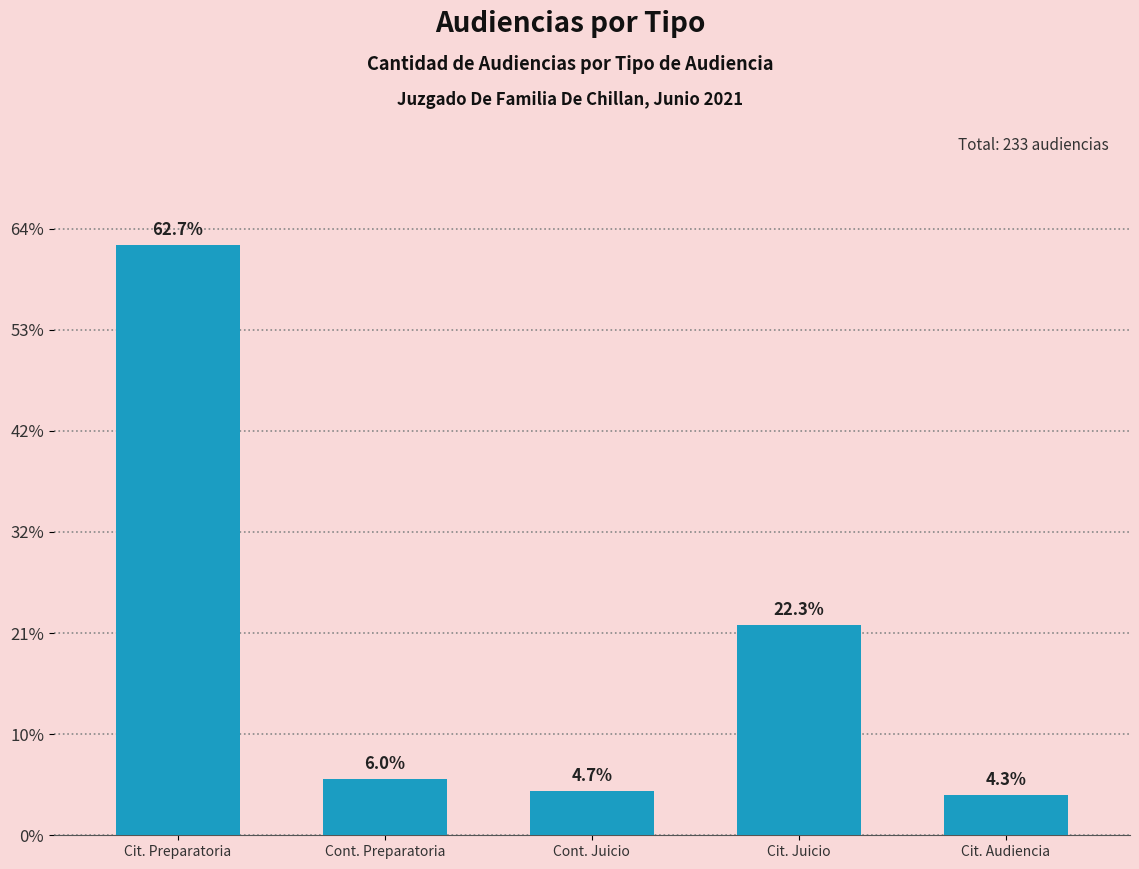

Between Cont. Juicio and Cit. Juicio, which is larger?

Cit. Juicio